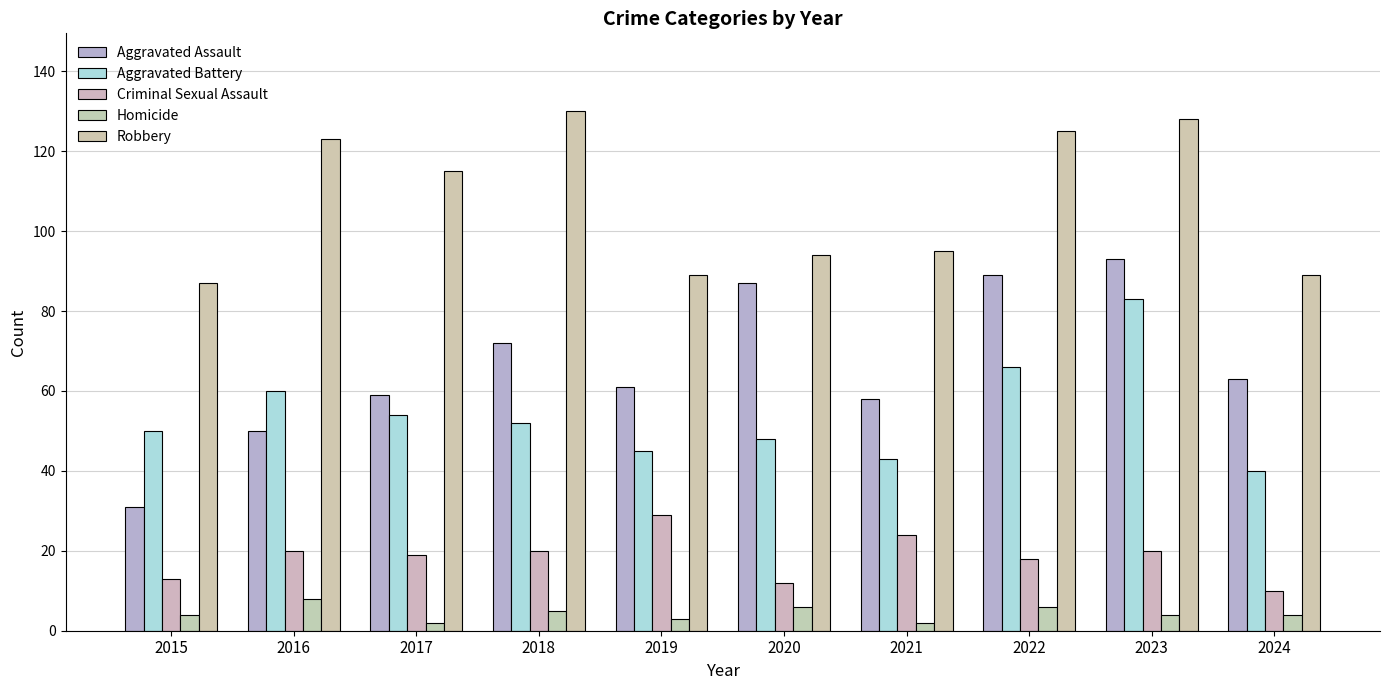

Reading left to right, extract all data points from this chart.

Aggravated Assault: 31	50	59	72	61	87	58	89	93	63
Aggravated Battery: 50	60	54	52	45	48	43	66	83	40
Criminal Sexual Assault: 13	20	19	20	29	12	24	18	20	10
Homicide: 4	8	2	5	3	6	2	6	4	4
Robbery: 87	123	115	130	89	94	95	125	128	89